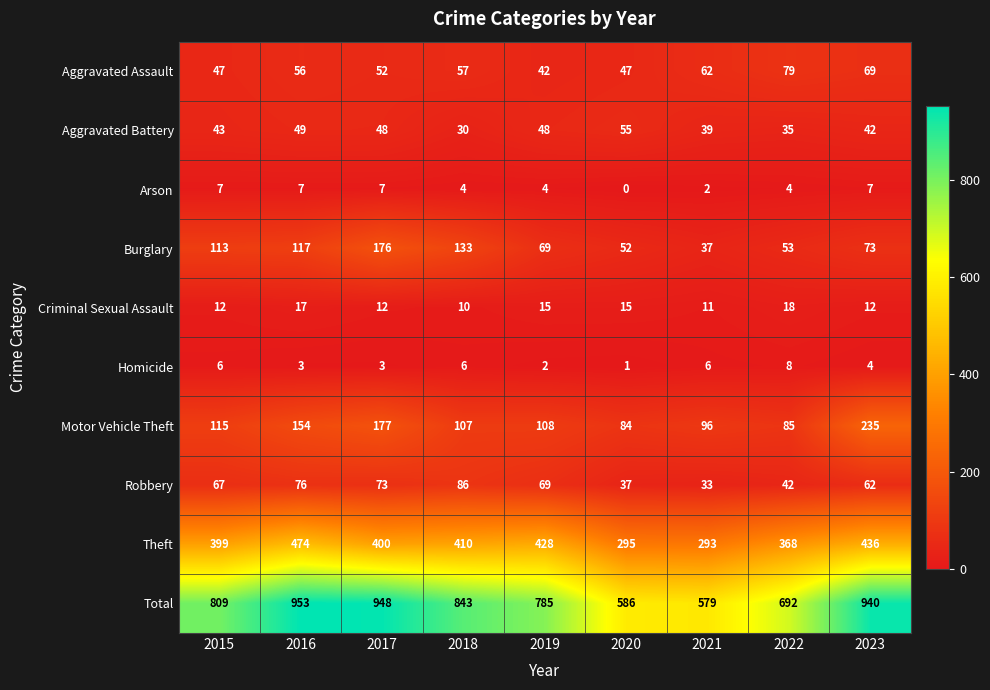

Read the Theft value at 2022, to the nearest 10.

370